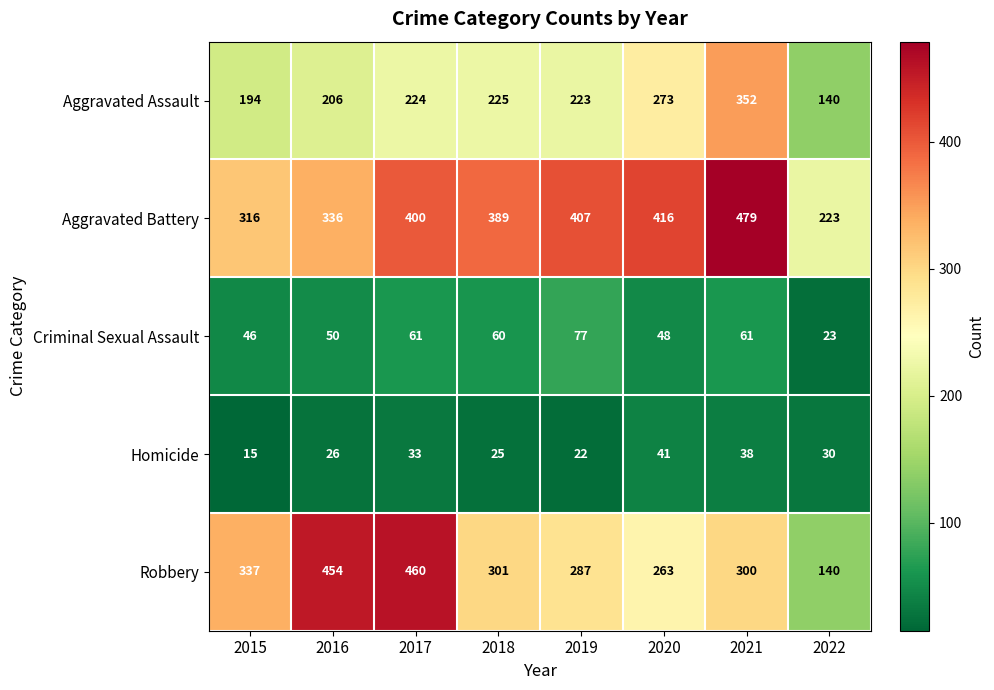

Between 2016 and 2022, which series saw the biggest shift?

Robbery